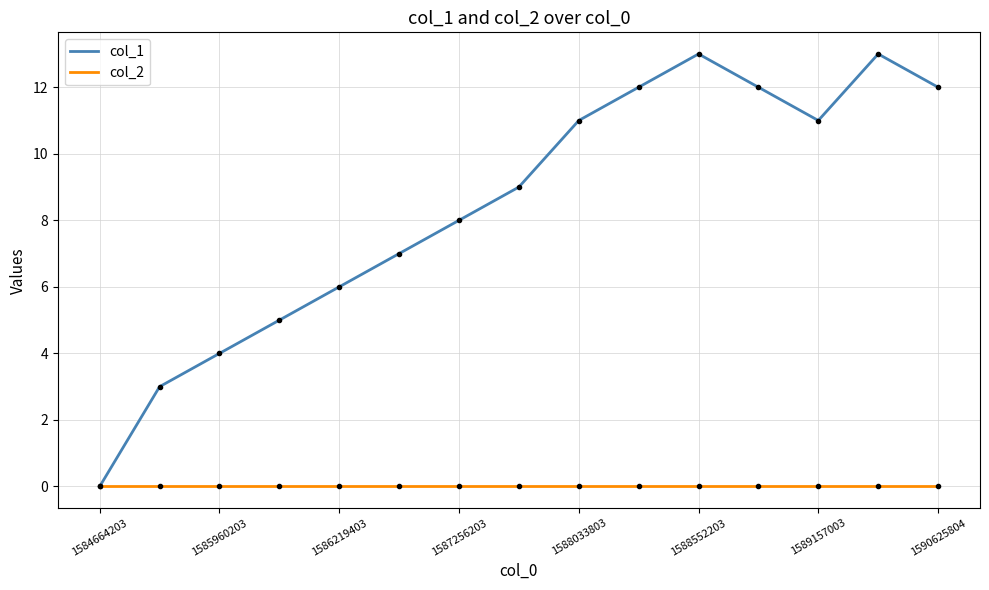

Rank the series by their average value, from highest to lowest.

col_1, col_2